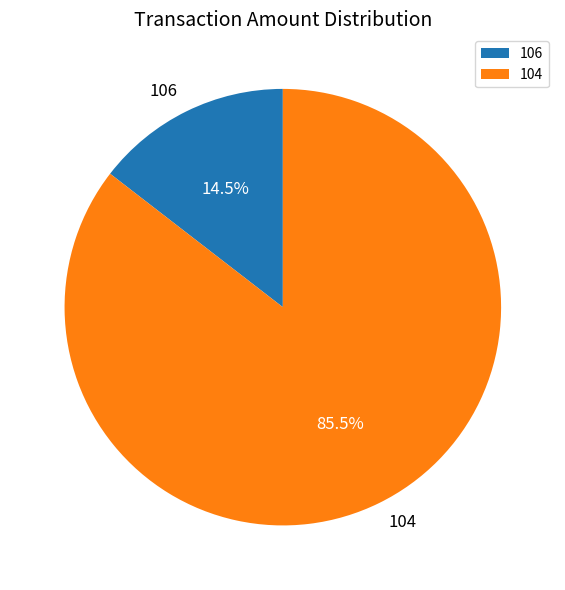

Which slice is the smallest?

106